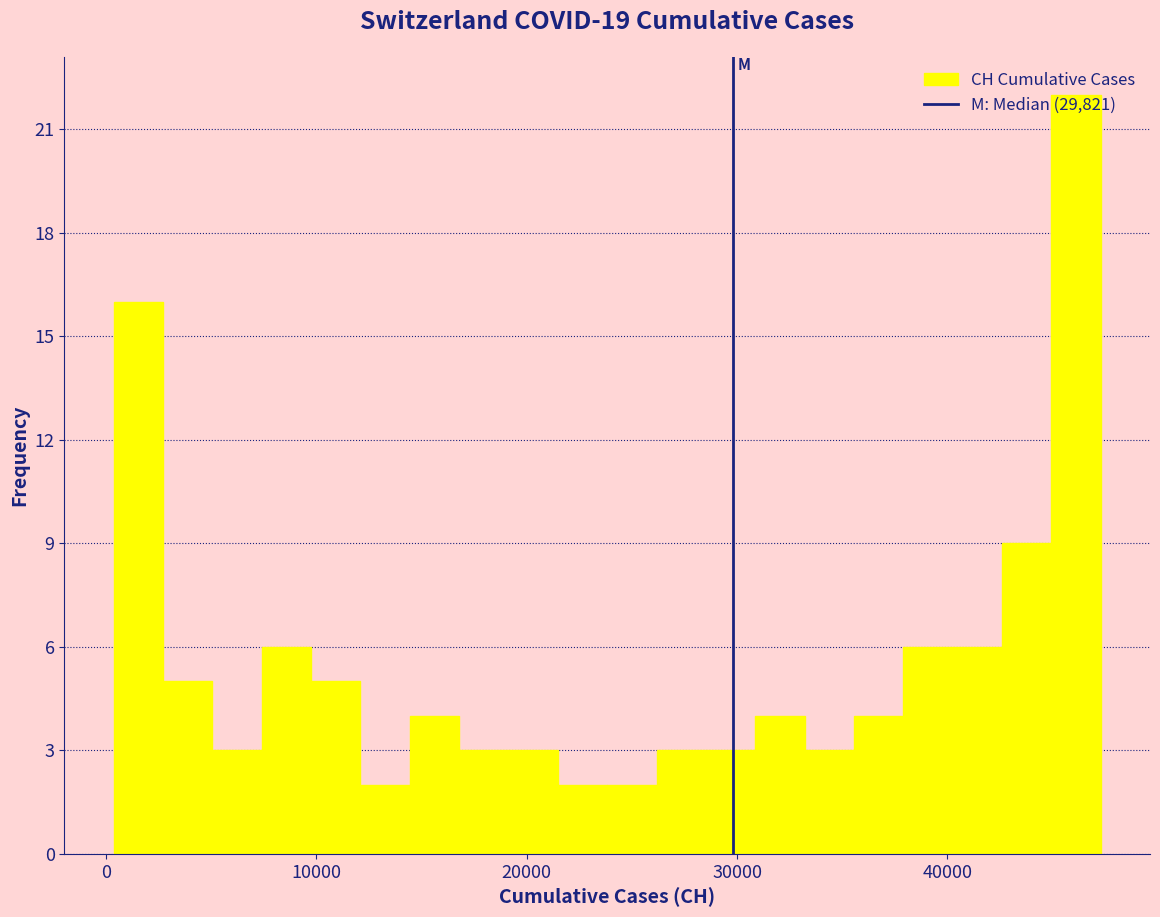

Read against the x-axis, roughly where is the centre of the tallest bar?

46000